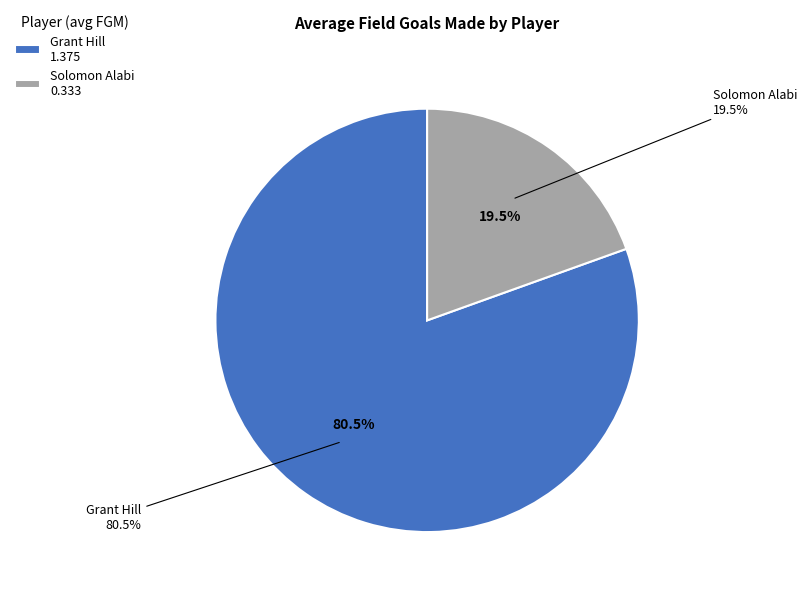

Rank the categories by value from highest to lowest.

Grant Hill, Solomon Alabi